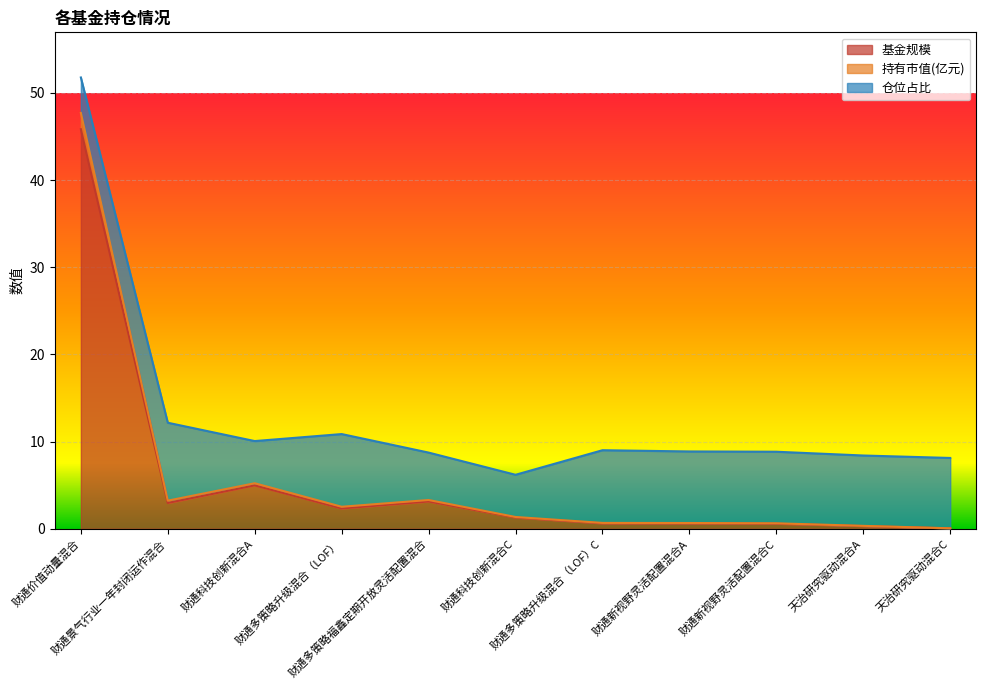

How many categories are shown in the chart?

11